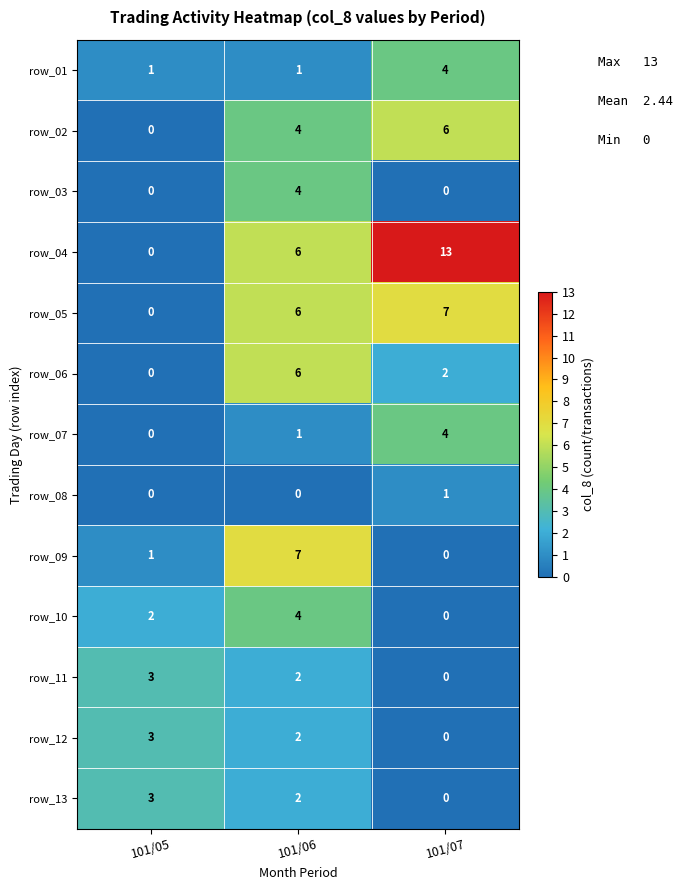

Is it true that row_05 equals 5 at 101/07?

False